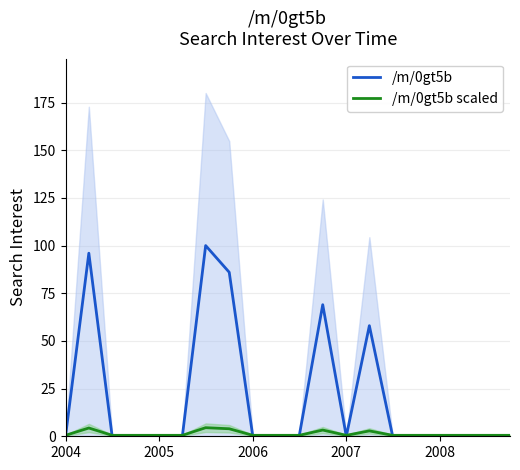

How many intersections are there between /m/0gt5b (main) and /m/0gt5b (scaled)?

8